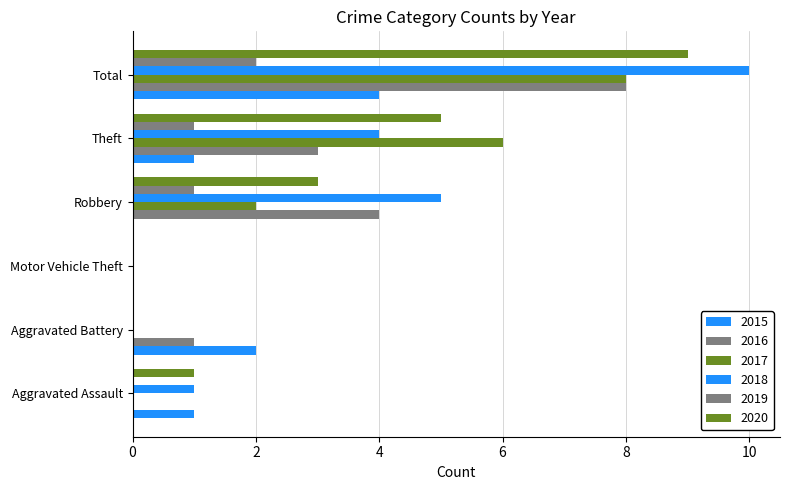

How many categories are shown in the chart?

6